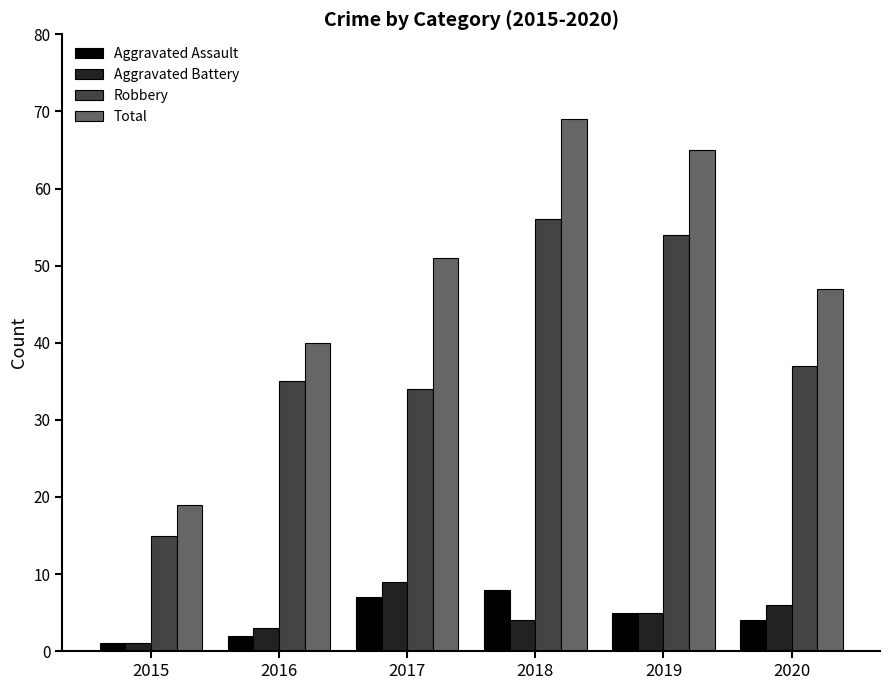

Which series has the largest total across all categories?

Total